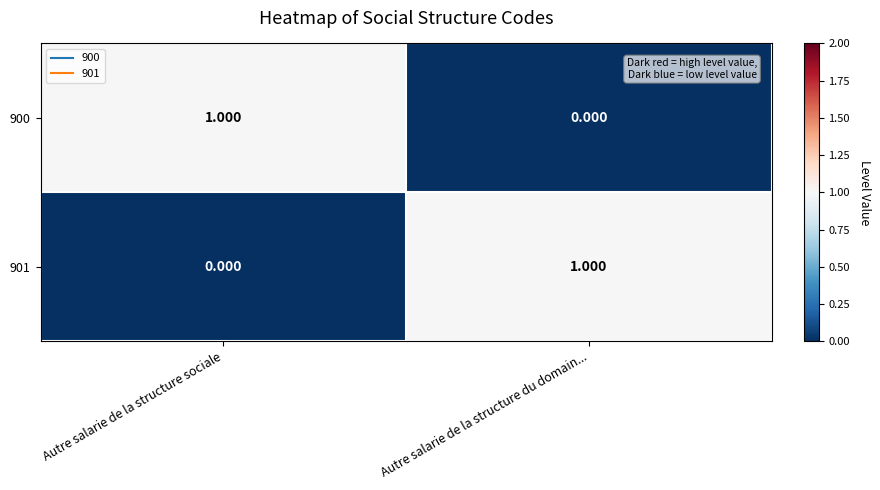

Where is 901 nearest to the value 0?

Autre salarie de la structure sociale